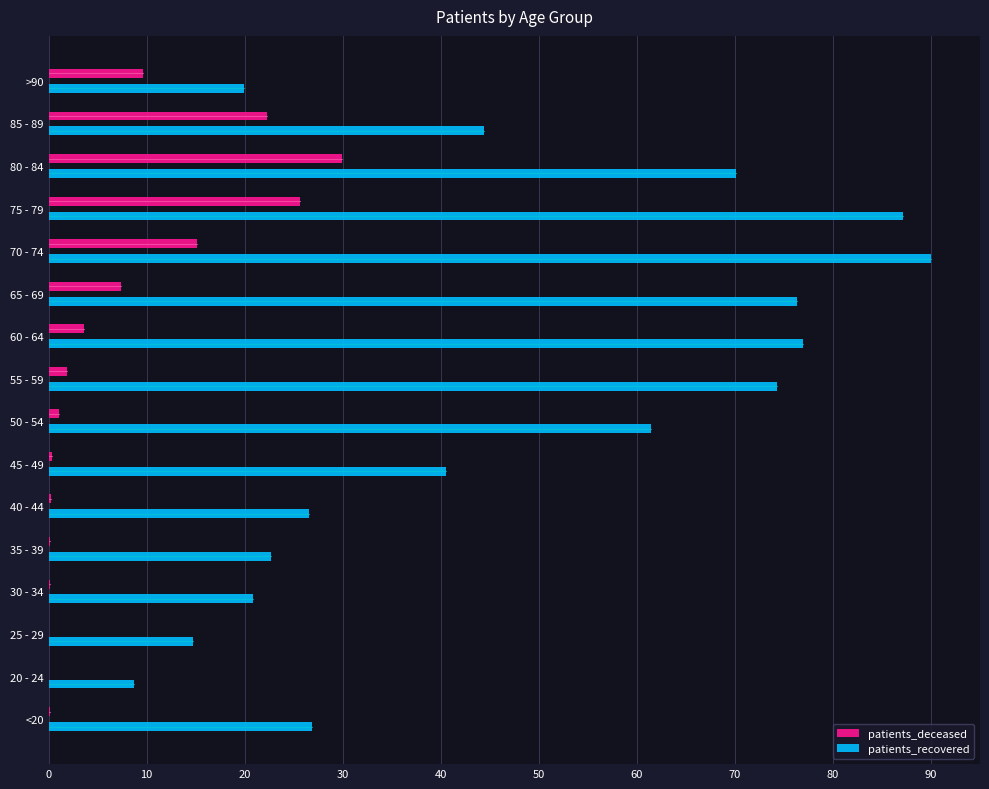

What is the sum of all patients_recovered values?

761.5